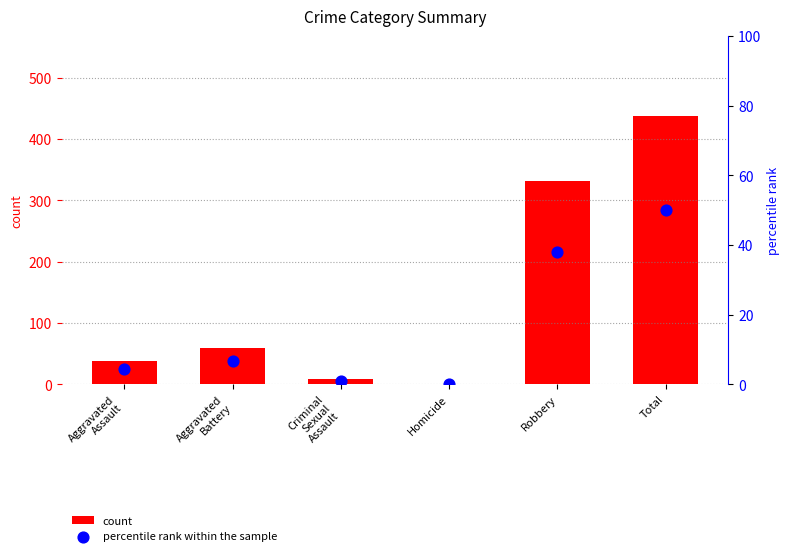

Which series reaches the minimum Y coordinate?

percentile rank within the sample